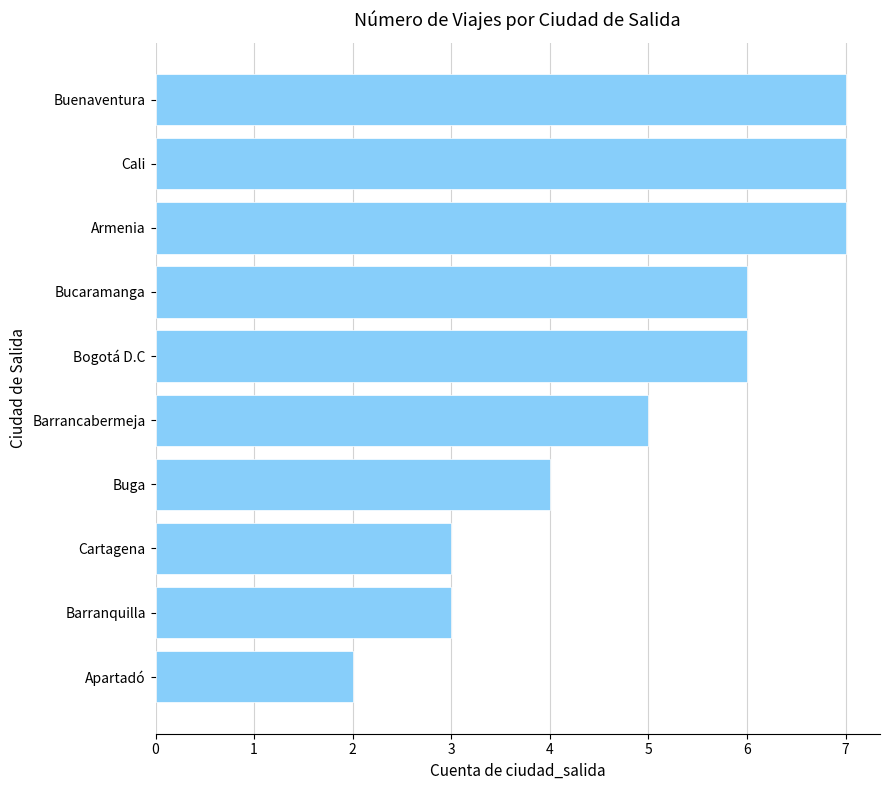

True or false: the data shows 3 at Cartagena.

True